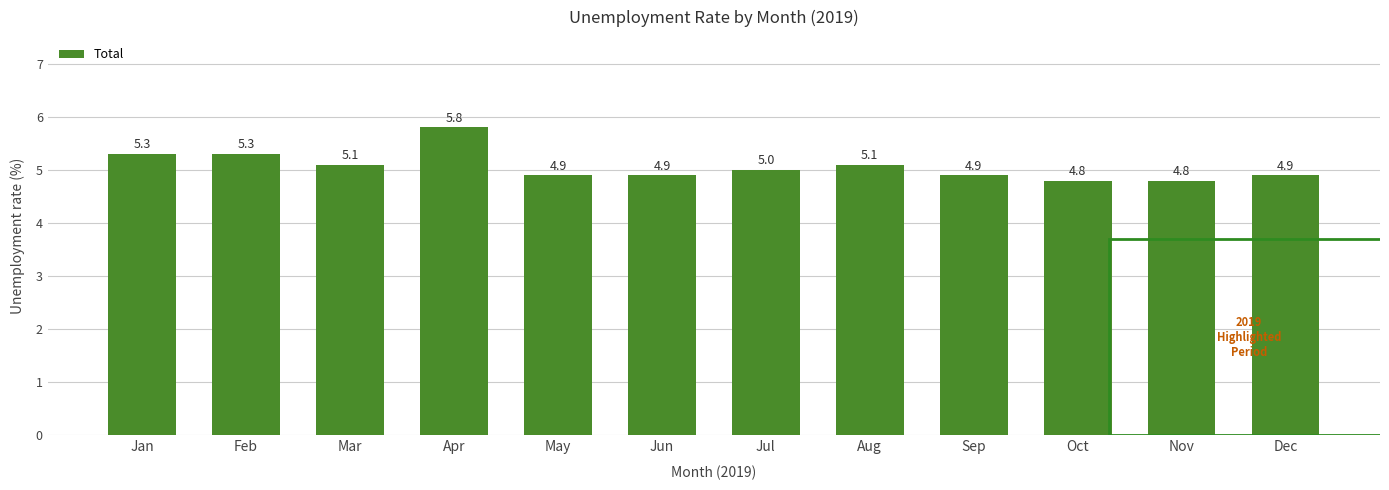

Does the chart contain stacked bars?

No